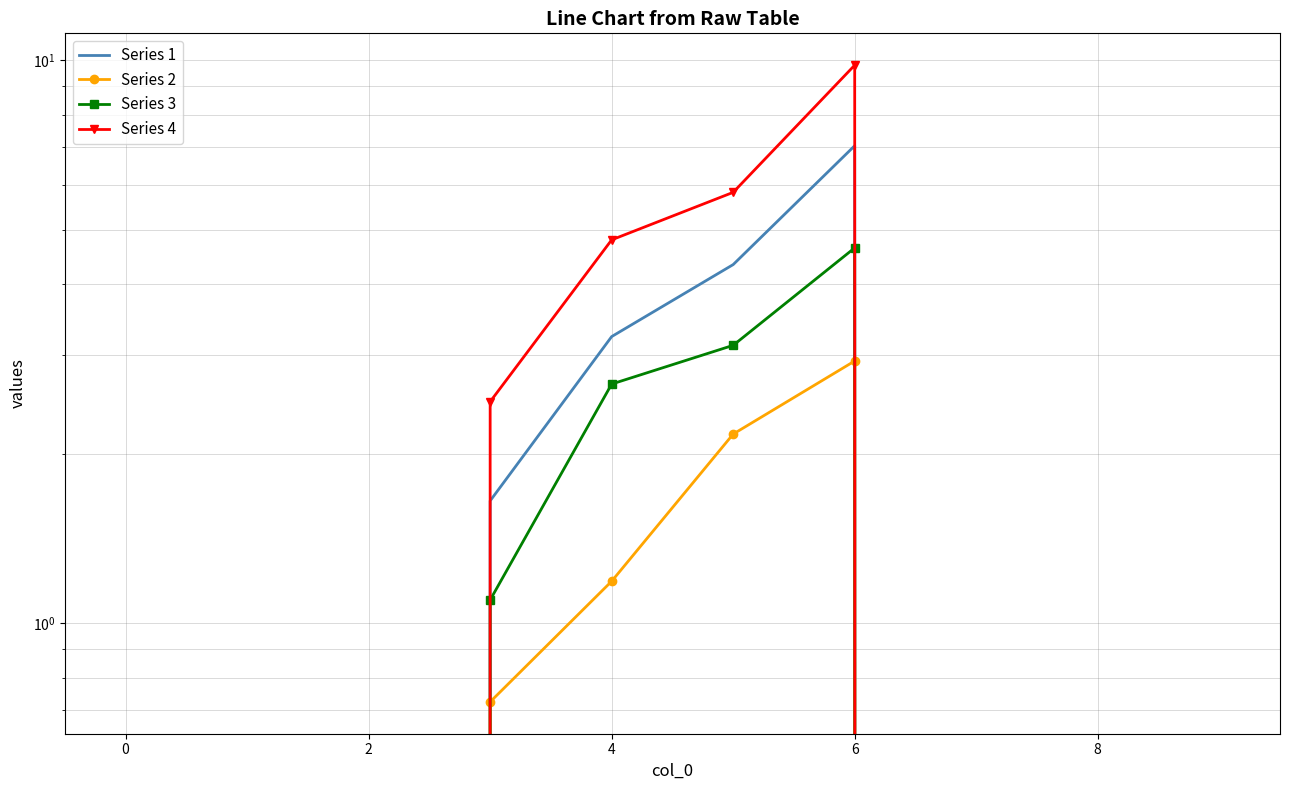

Is it true that Series 2 equals 0.0 at 0?

True